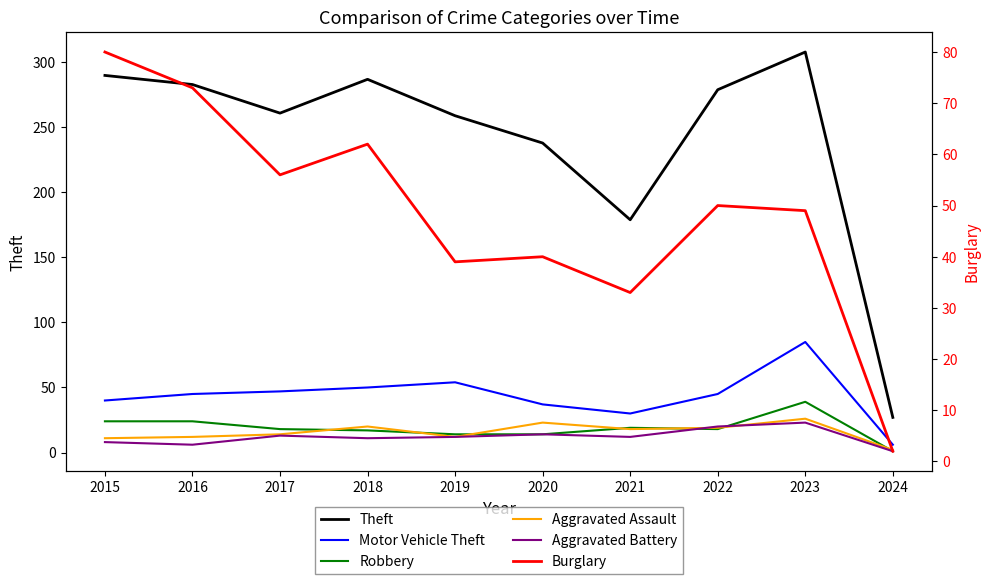

What is the maximum value shown in the chart?

308